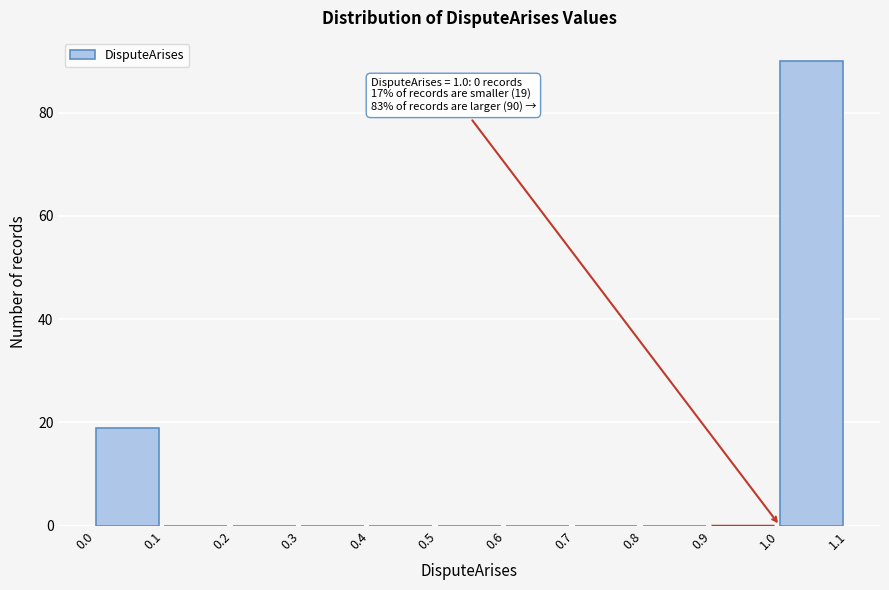

Which range on the x-axis has the tallest bar?

1.0 to 1.1